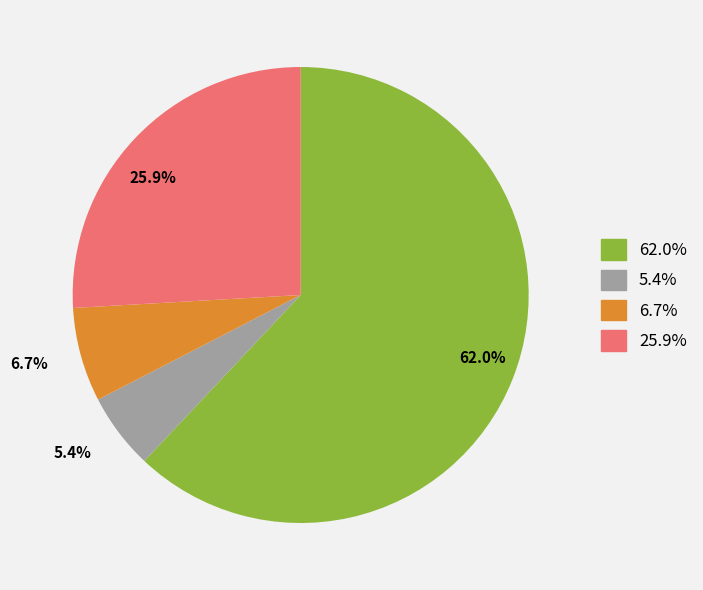

Is the sum of 5.4% and 6.7% greater than half?

No